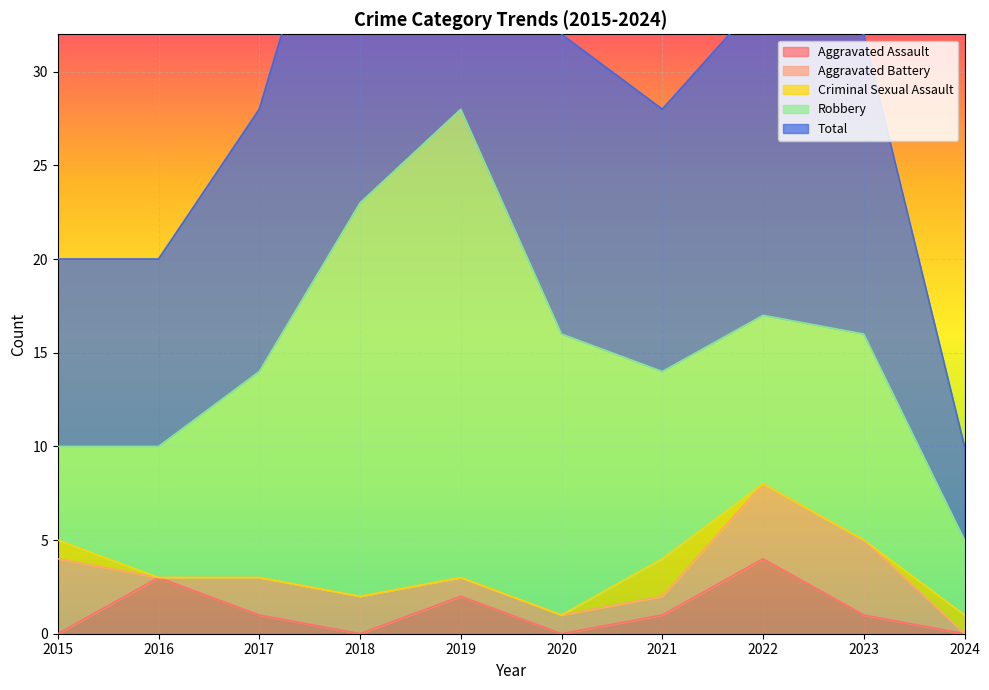

Reading left to right, list all the values displayed in this chart.

Aggravated Assault: 0	3	1	0	2	0	1	4	1	0
Aggravated Battery: 4	0	2	2	1	1	1	4	4	0
Criminal Sexual Assault: 1	0	0	0	0	0	2	0	0	1
Robbery: 5	7	11	21	25	15	10	9	11	4
Total: 10	10	14	23	28	16	14	17	16	5